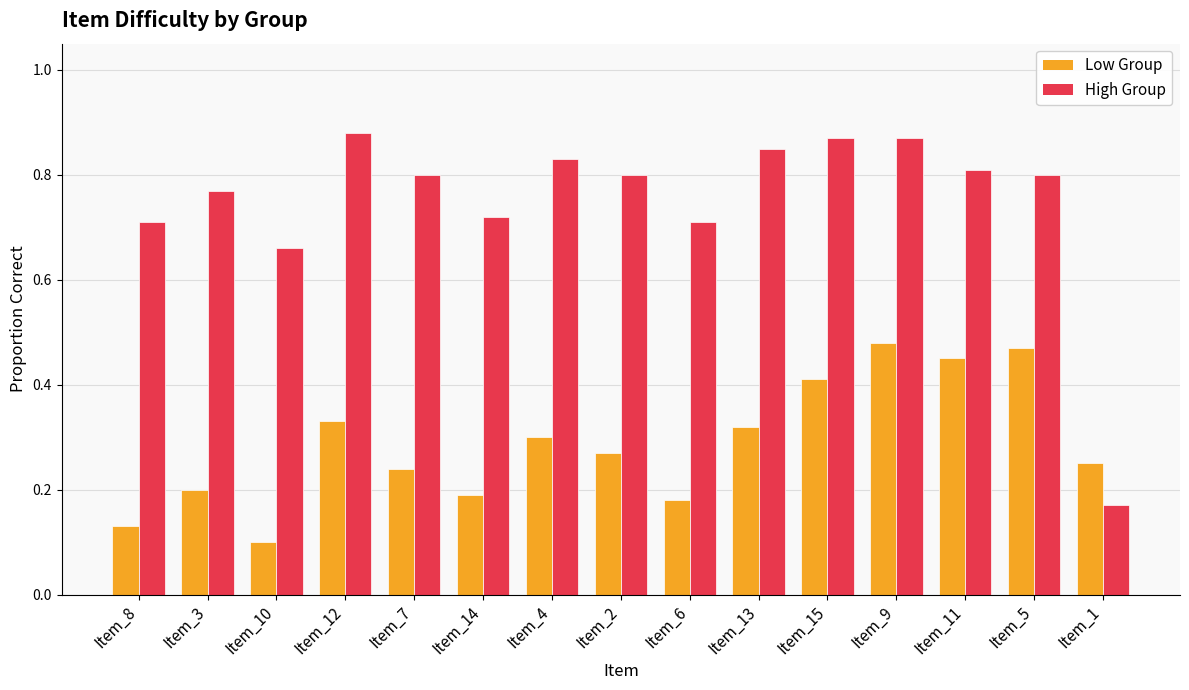

How many groups of bars are there?

15